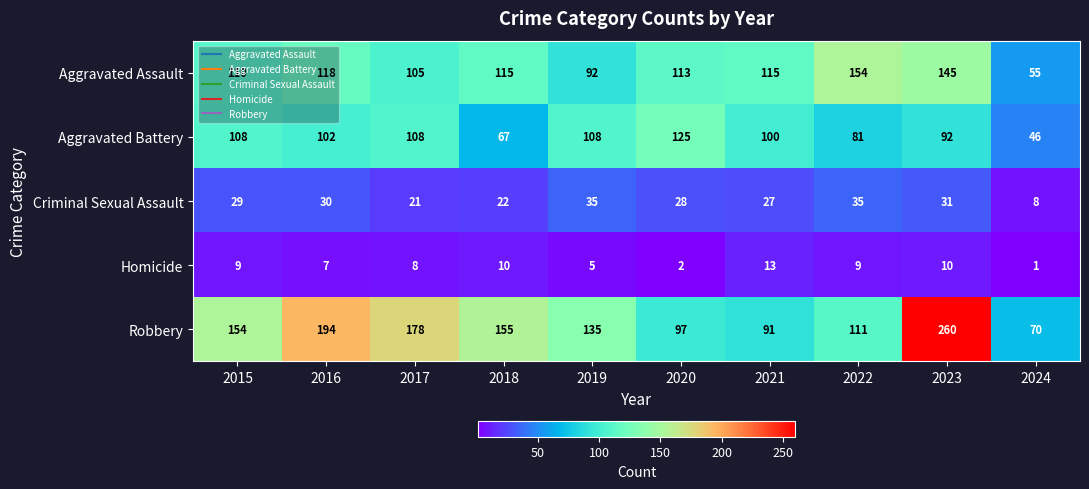

What is the sum of all Homicide values?

74